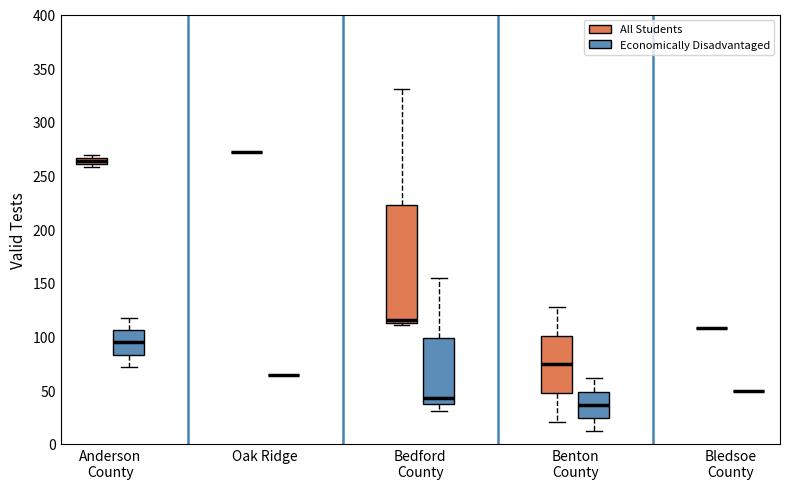

Which box is the tallest, from its lower edge to its upper edge?

Bedford County (All Students)